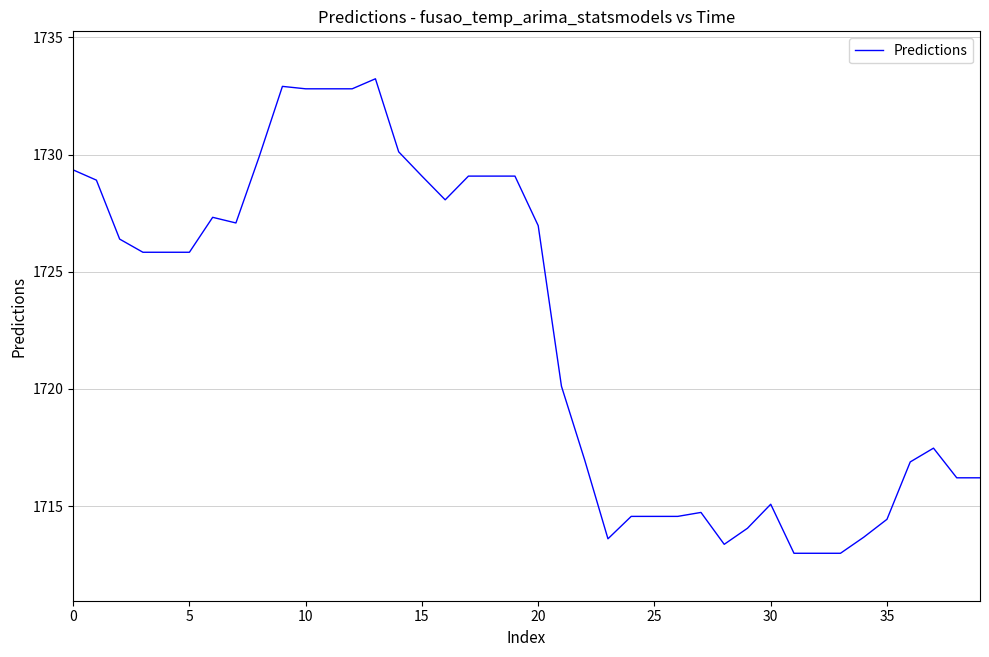

What is the difference between the maximum and minimum values?

20.2